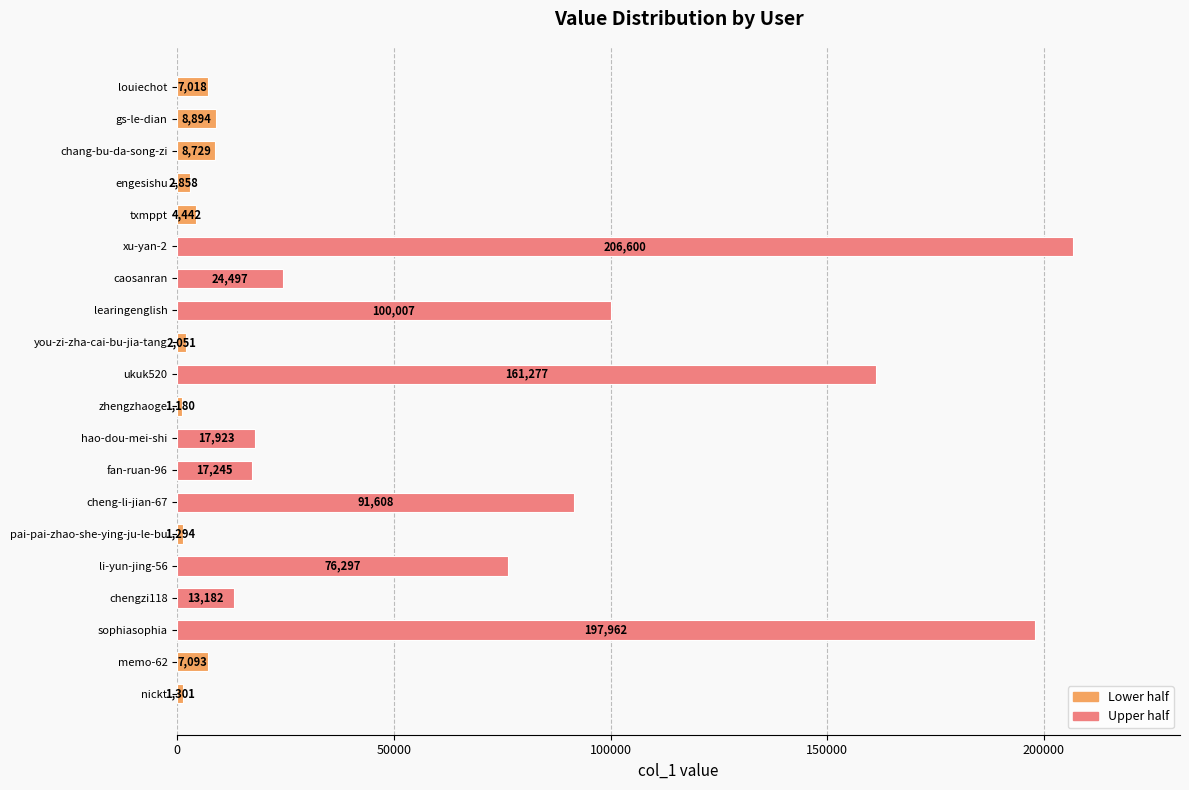

What is the minimum value shown in the chart?

1180